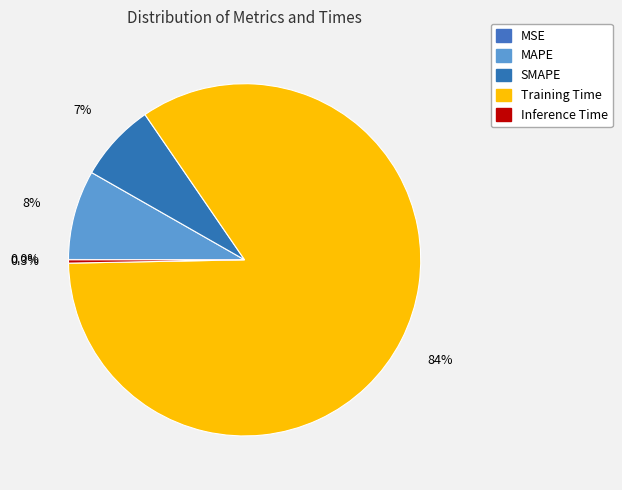

True or false: MSE accounts for 0% of the total.

True